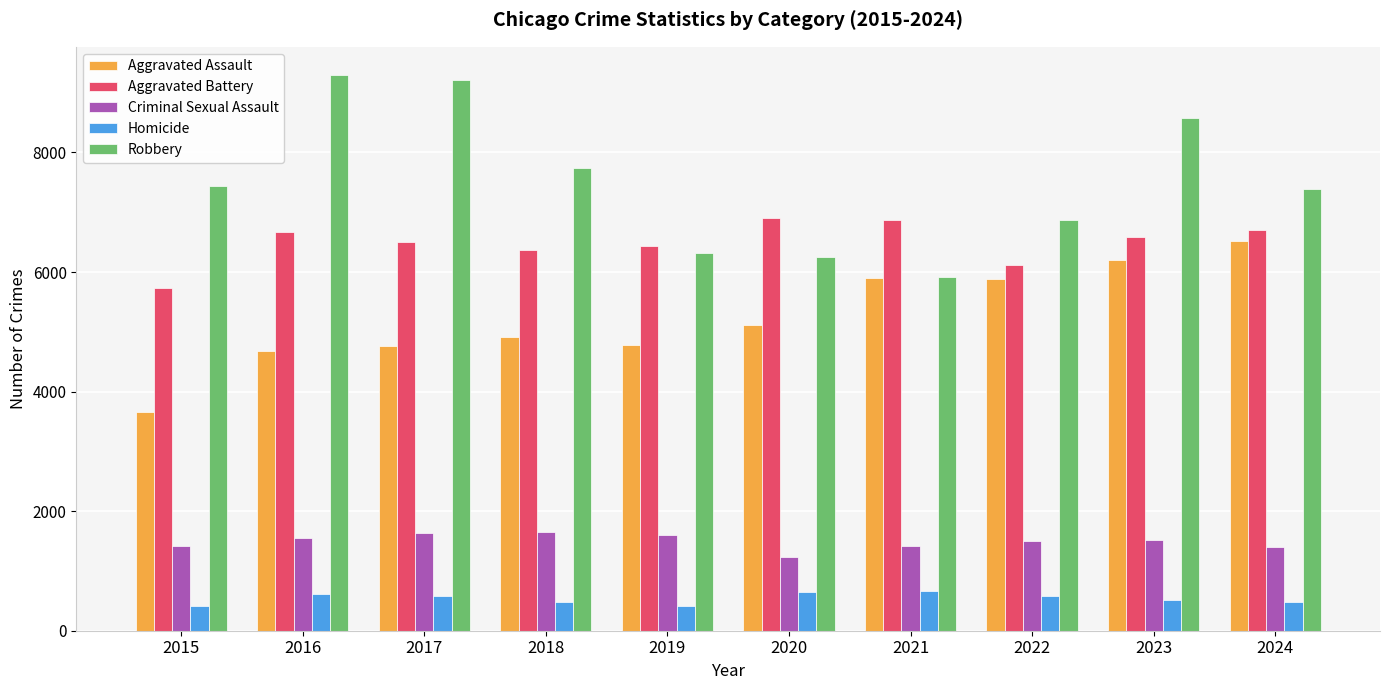

What is the difference between the maximum and minimum values in the Criminal Sexual Assault series?

424